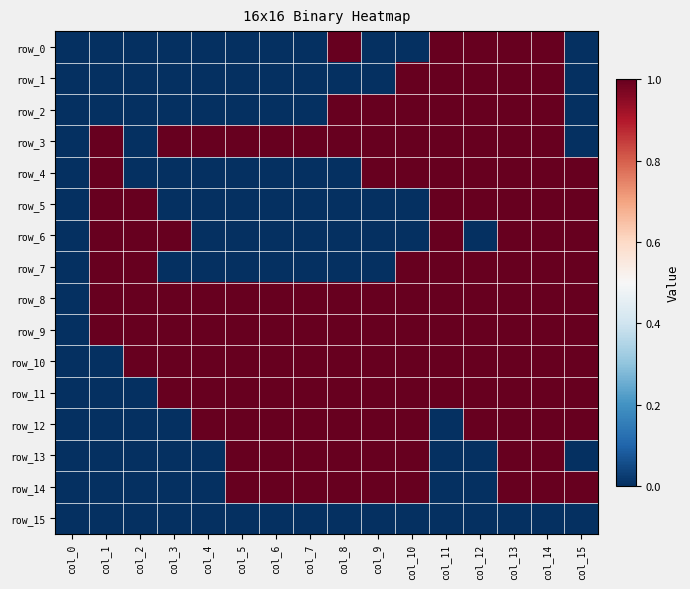

Which series has the largest range (max minus min)?

row_0